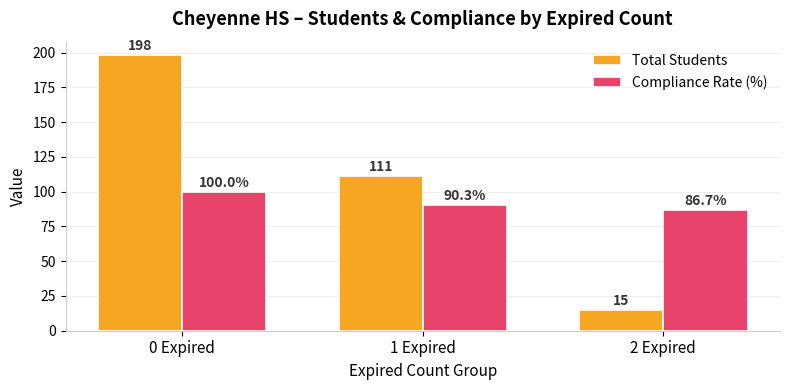

What is the difference between the Total Students values at 2 Expired and 1 Expired?

96.0